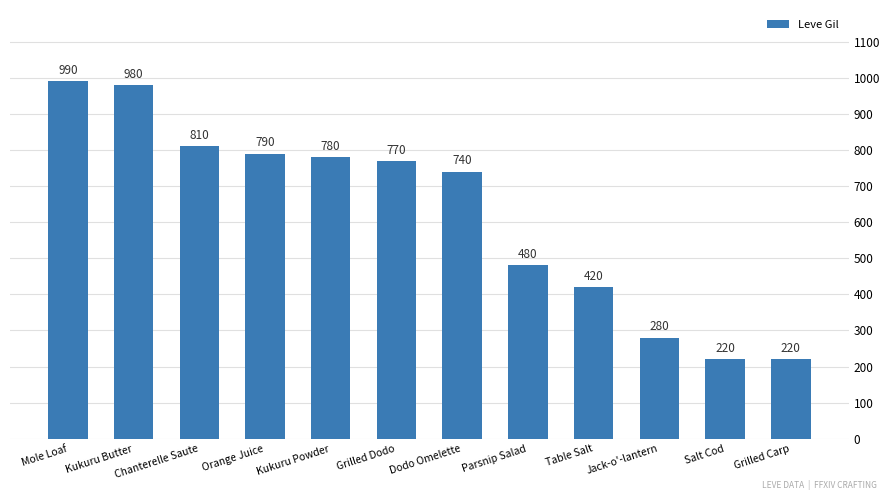

Does the chart contain stacked bars?

No